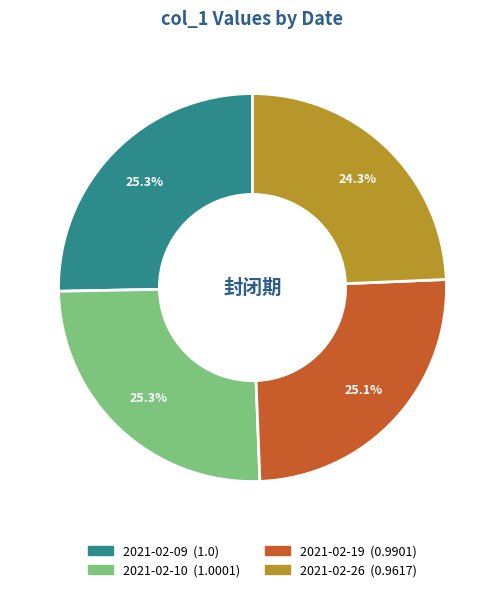

Does any single category account for the majority?

No